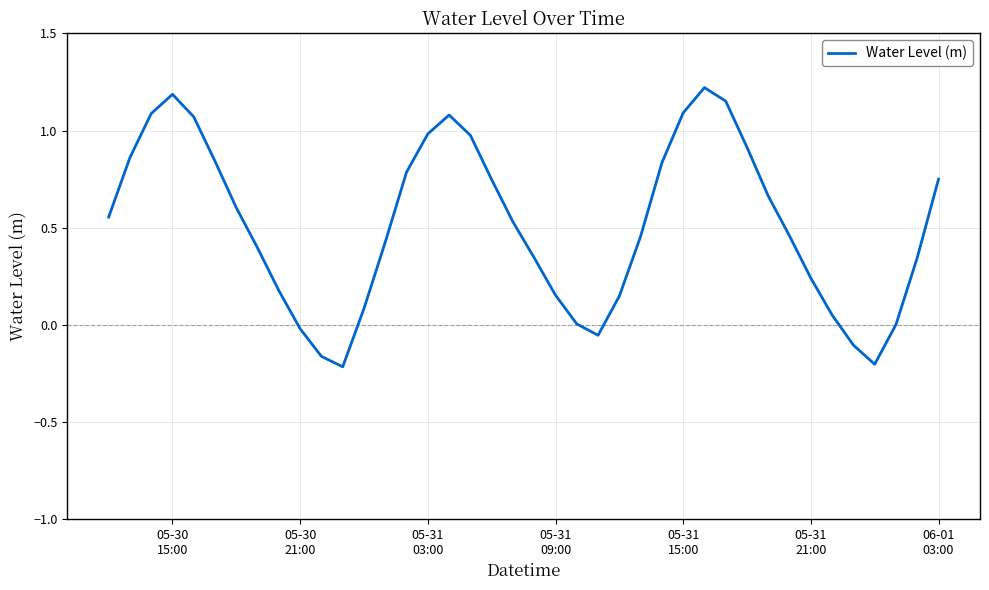

Is this an area chart (filled region under the line)?

No